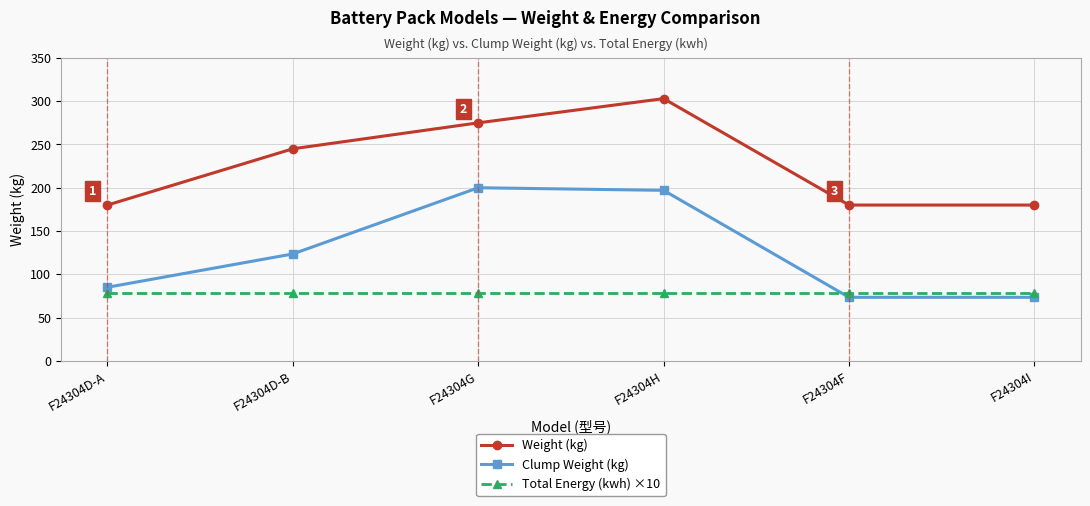

What is the label of the 4th point from the left?

F24304H